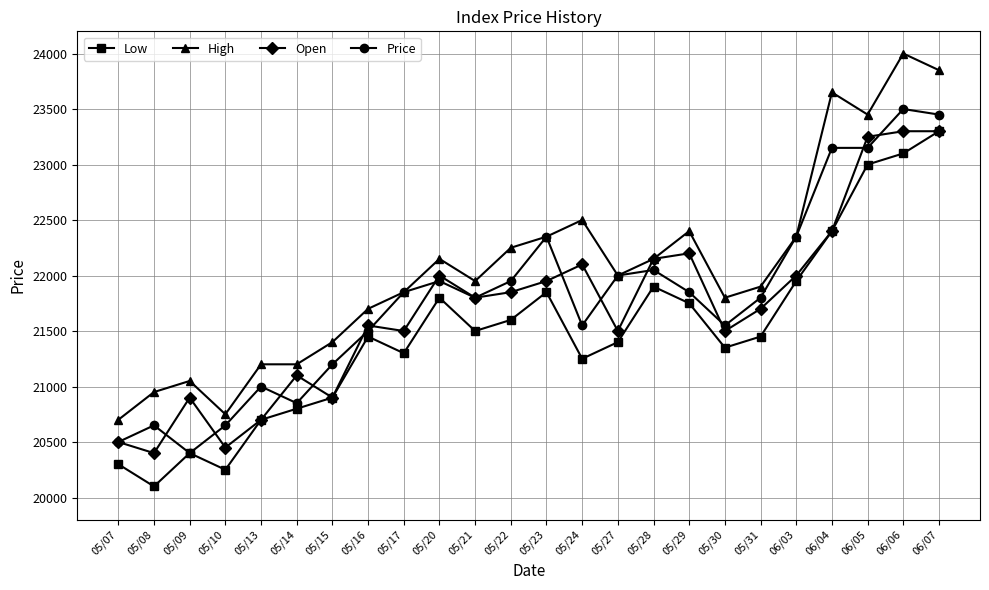

What is the difference between the second highest and second lowest values in the High series?

3100